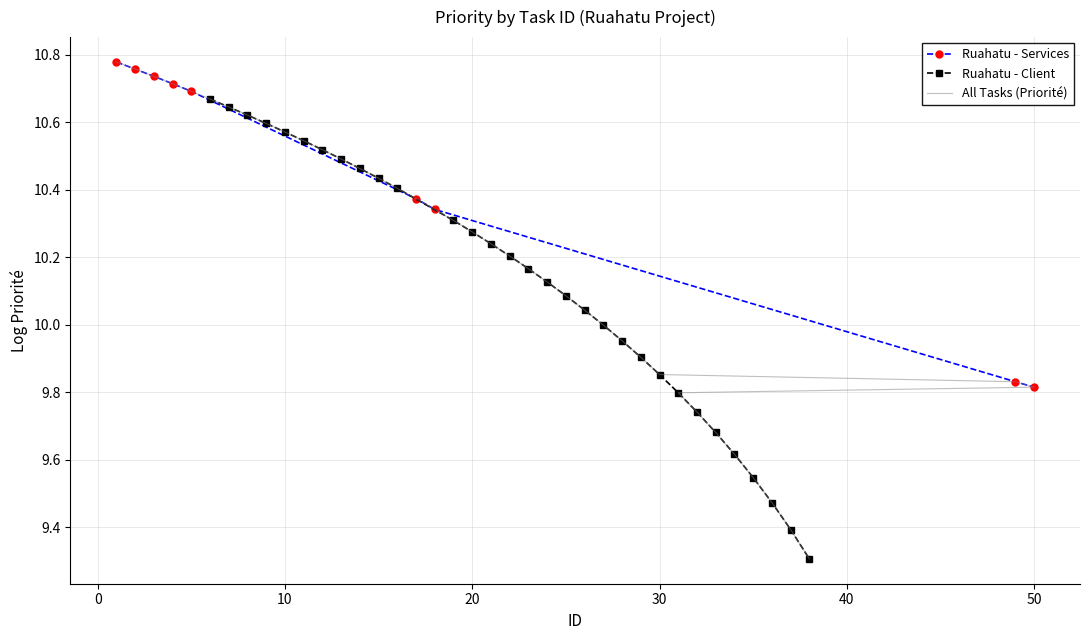

Is this an area chart (filled region under the line)?

No